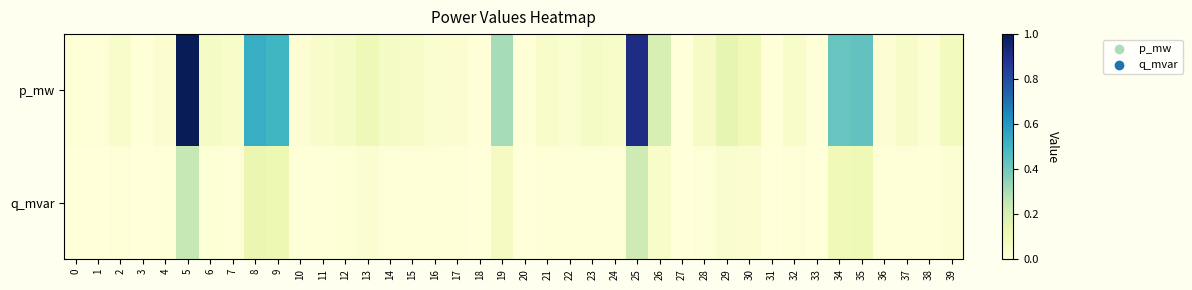

At which category is the sum across all series the highest?

5